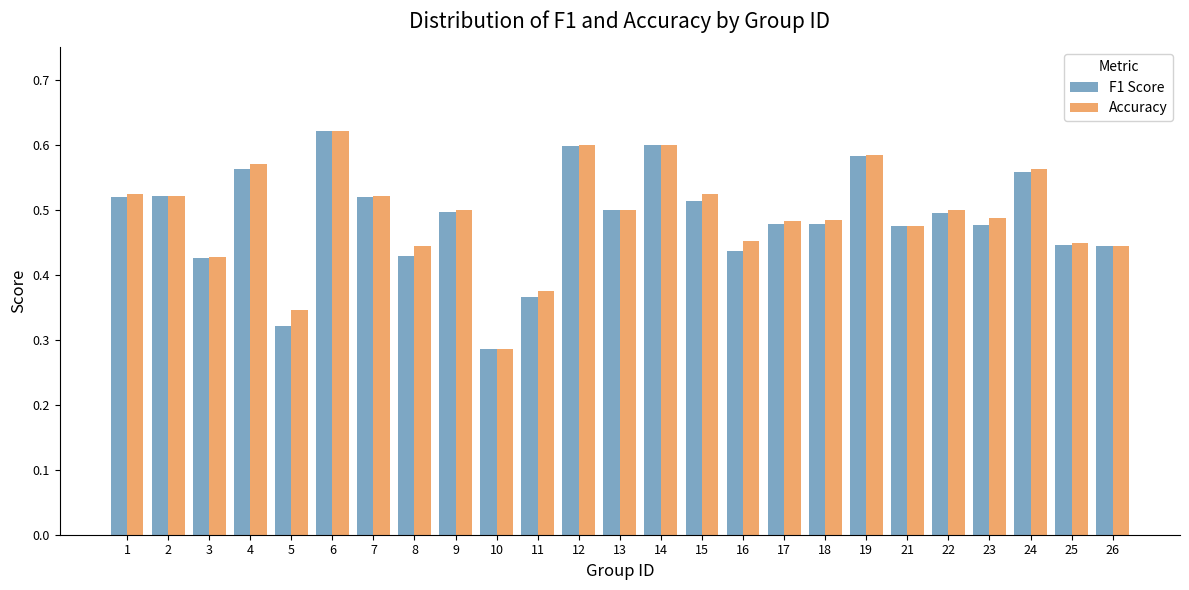

What is the total value across all series at 17?

1.0